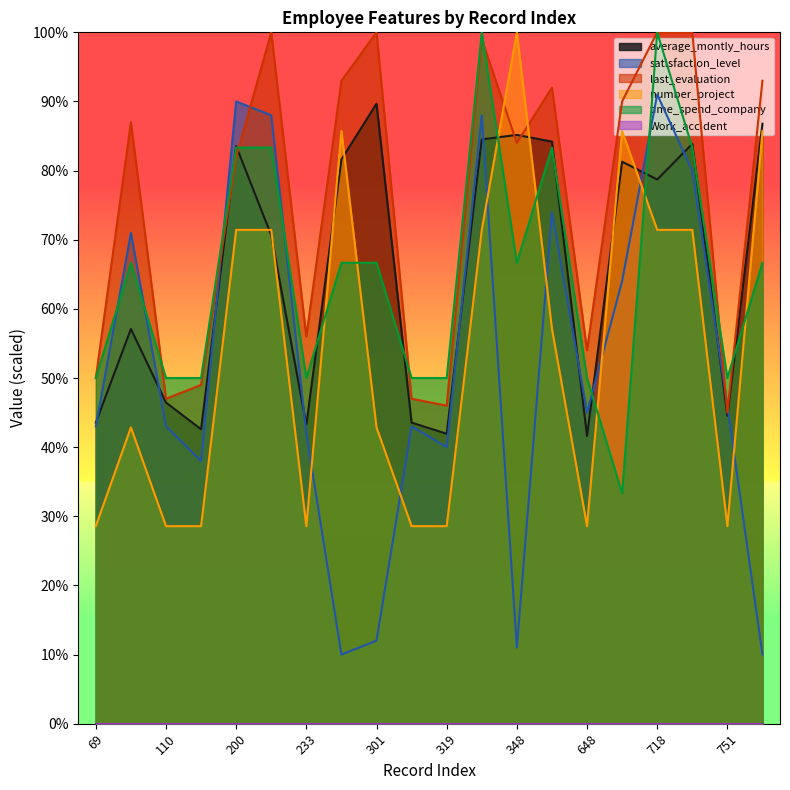

What is the difference between the last_evaluation values at 69 and 126?

3.0